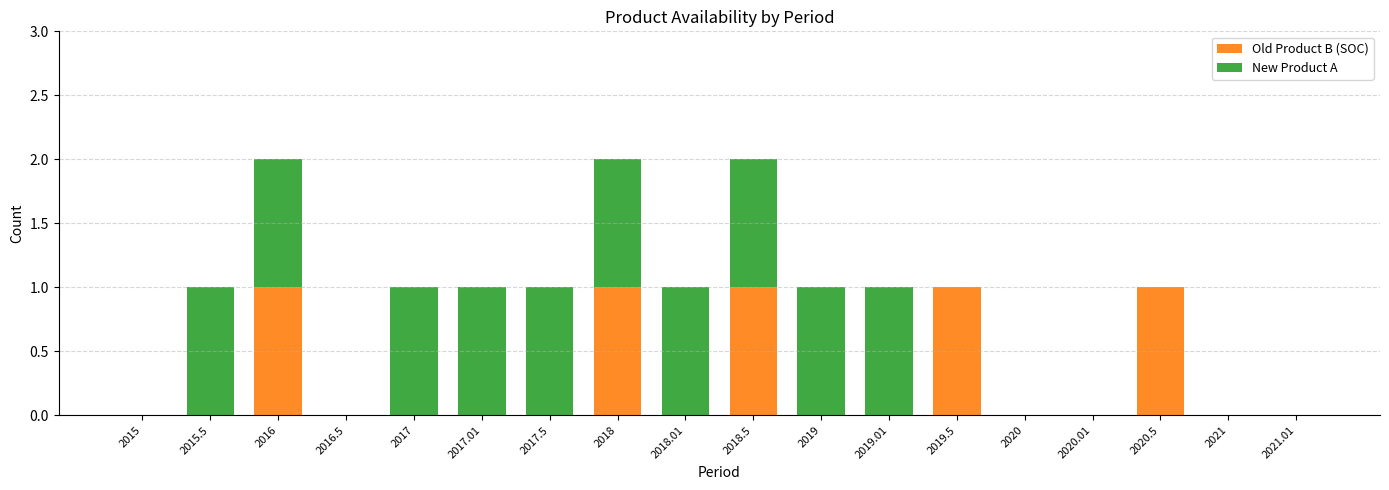

True or false: Old Product B (SOC) has a value of -1 at 2017.5.

False